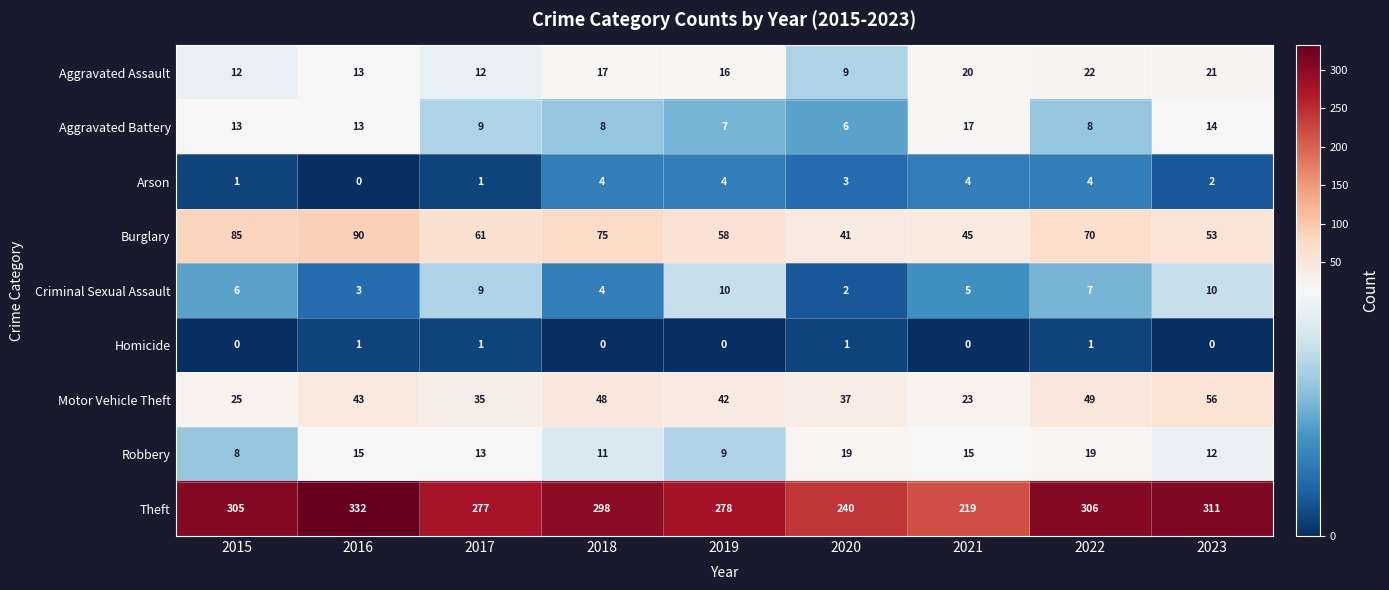

Rank the series at 2021 from highest to lowest value.

Theft, Burglary, Motor Vehicle Theft, Aggravated Assault, Aggravated Battery, Robbery, Criminal Sexual Assault, Arson, Homicide